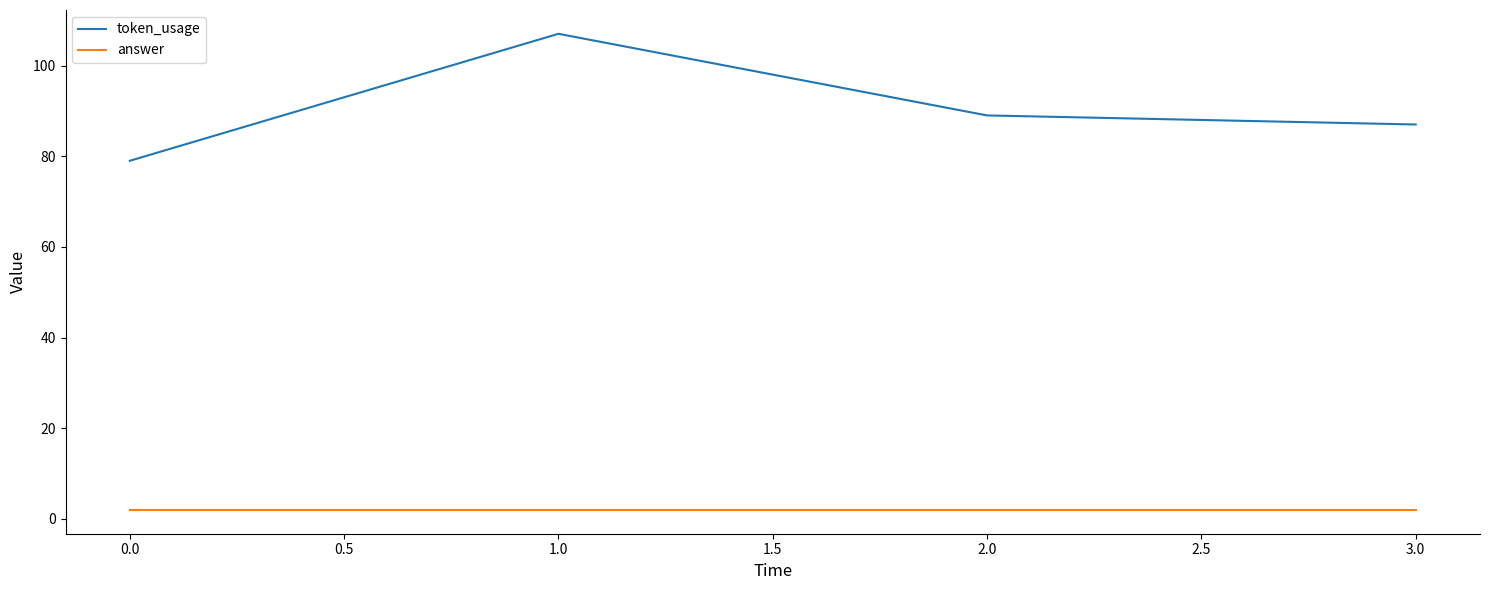

Between 0.0 and 2.0, which series saw the biggest shift?

token_usage